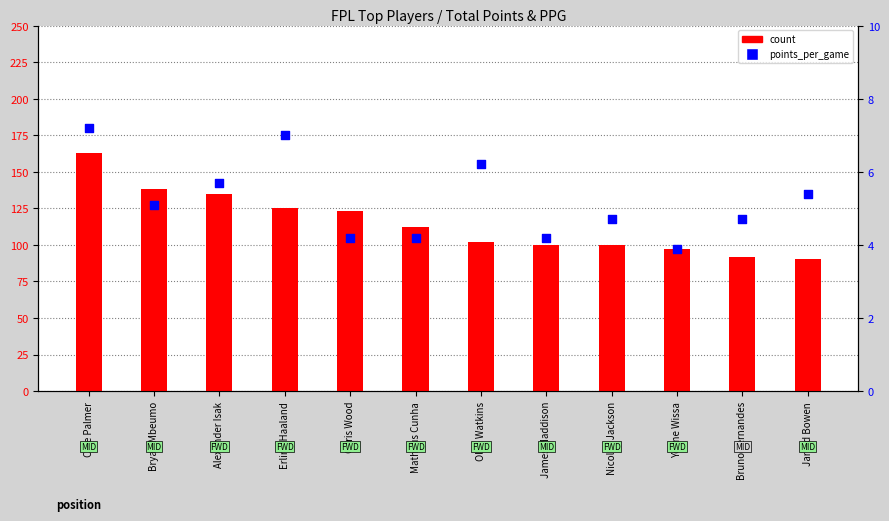

At how many categories does at least one series exceed 122?

5